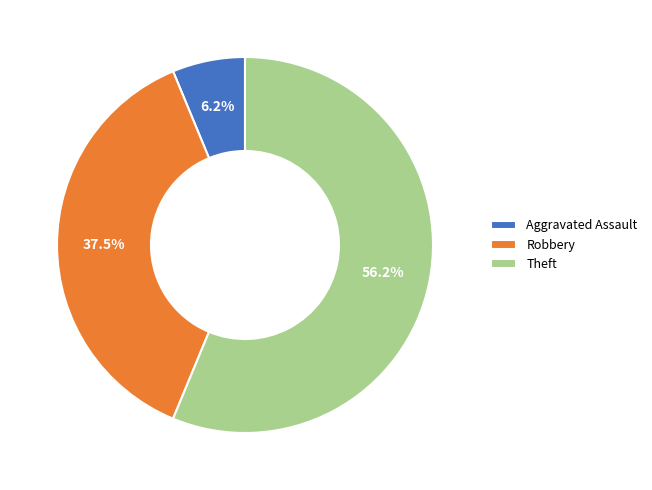

Which category has the biggest portion of the pie?

Theft